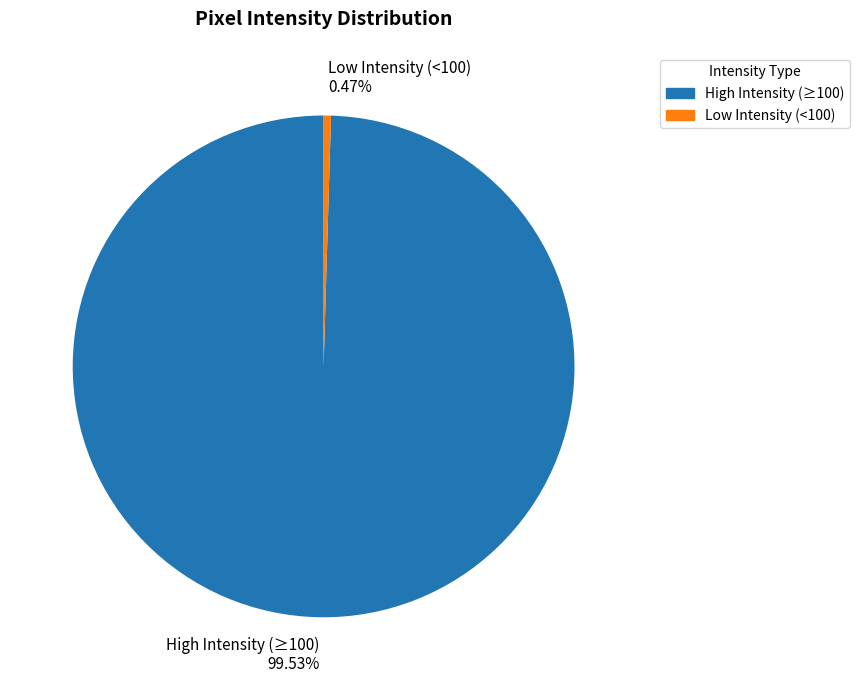

Does any single category account for the majority?

Yes